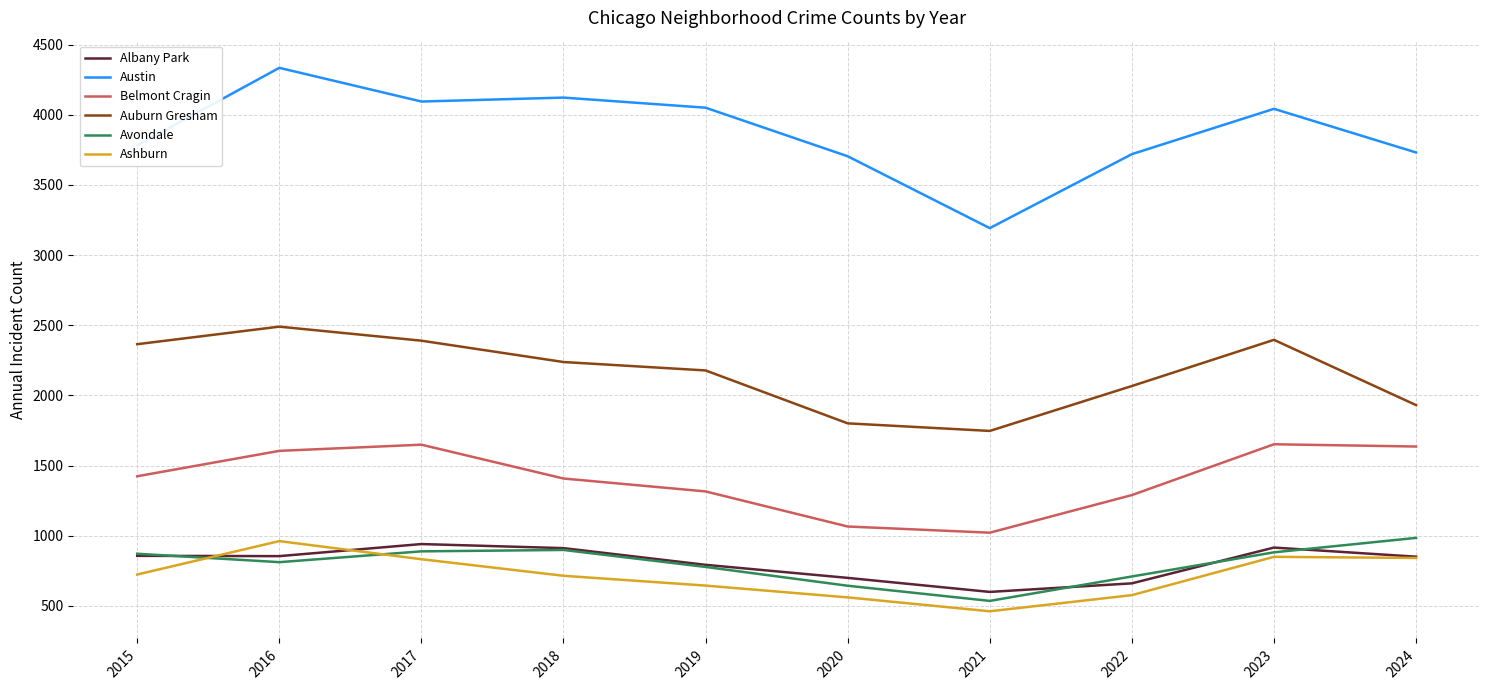

What is the difference between the highest and lowest values at 2017?

3261